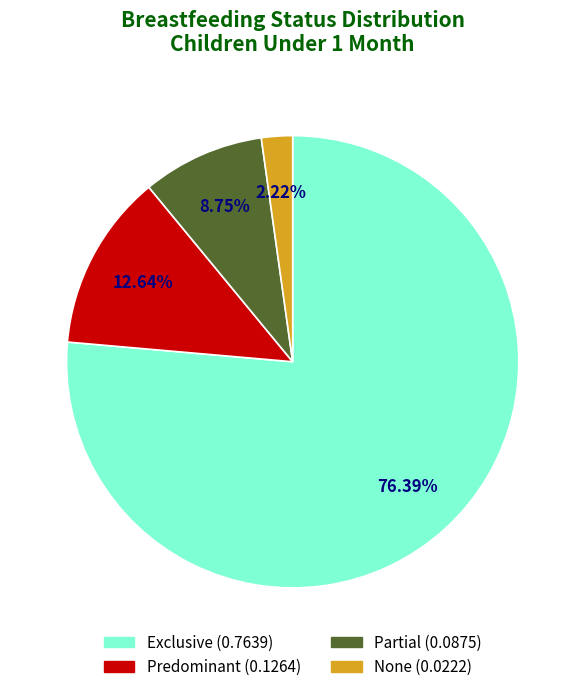

Combined, do None and Predominant account for over 50%?

No